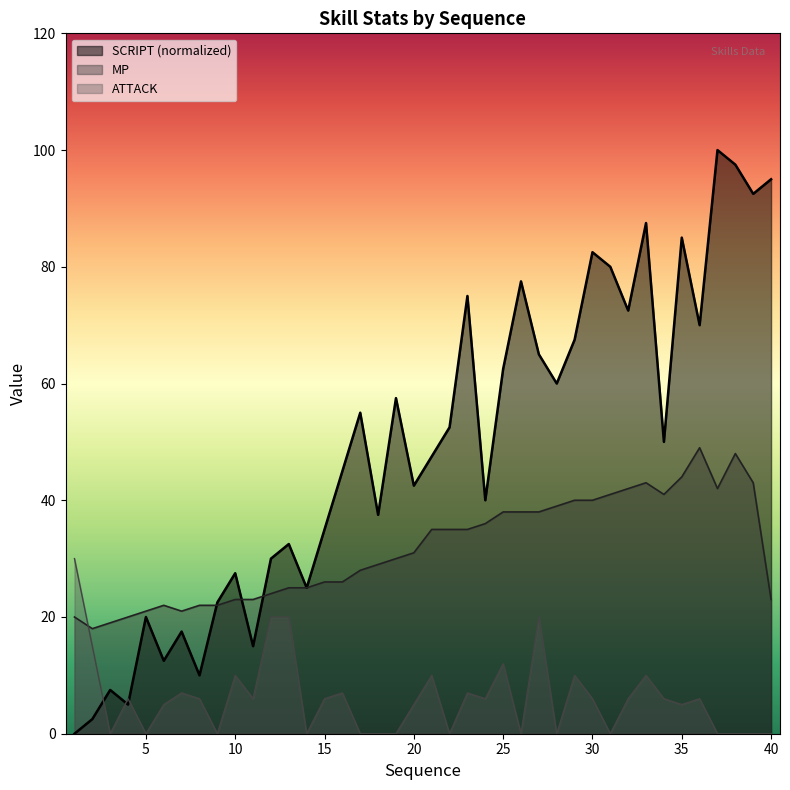

True or false: ATTACK and MP cross at least once.

True